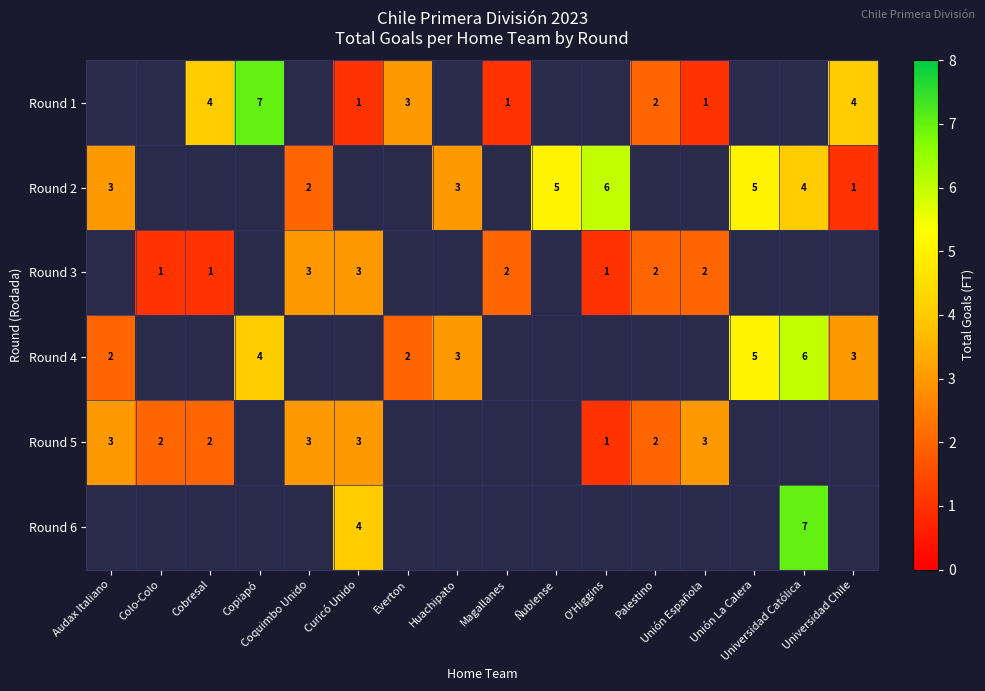

What is the difference between the maximum and minimum values in the Round 4 series?

4.0